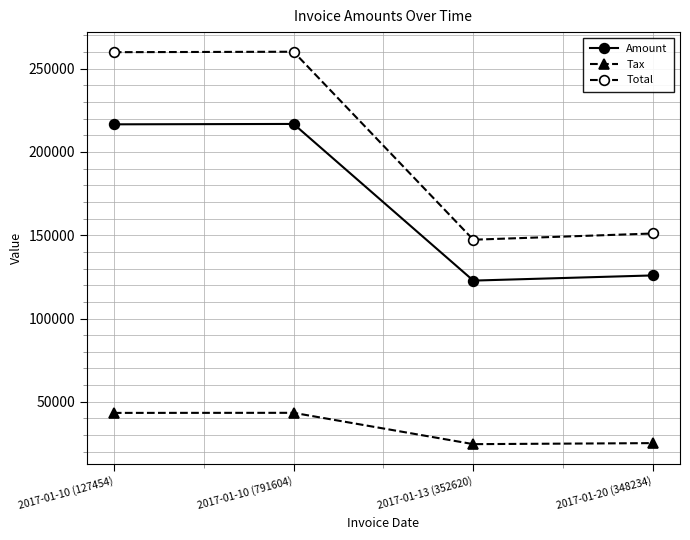

Which category has the lowest value in the Total series?

2017-01-13 (352620)